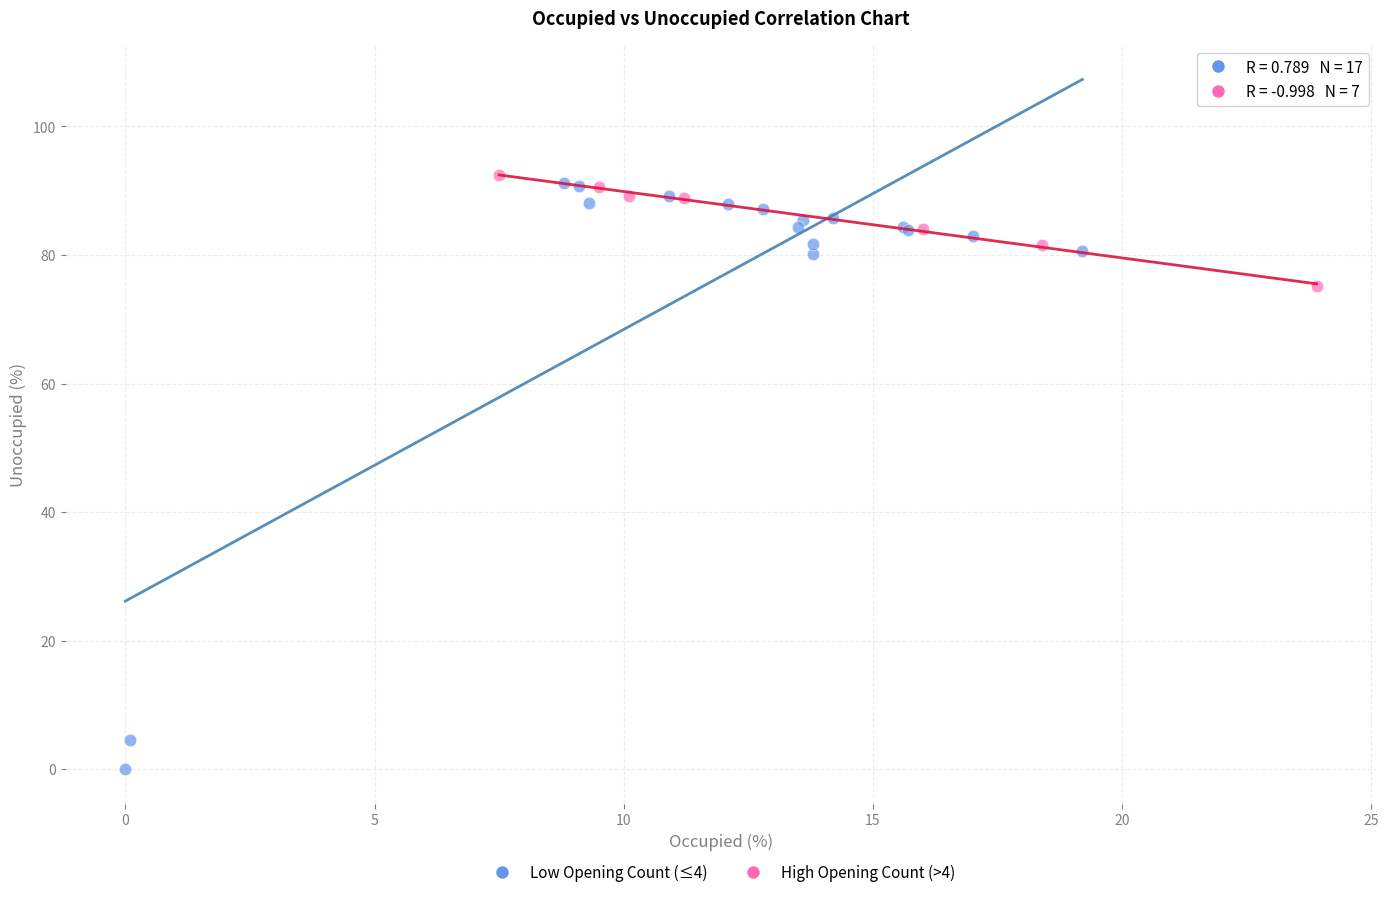

Which series reaches the maximum Y coordinate?

High Opening Count (>4)